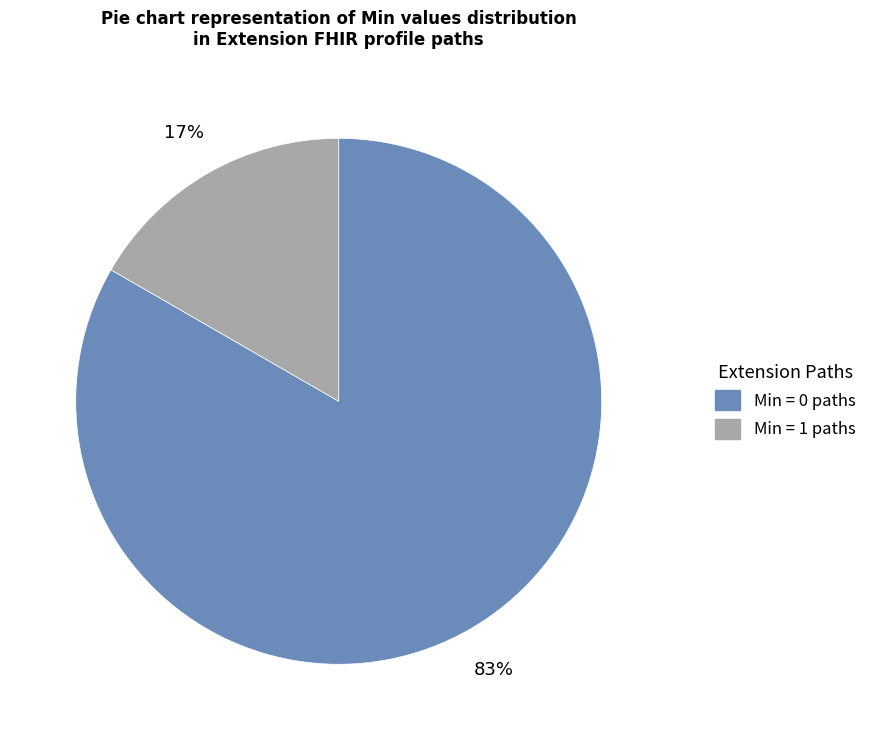

Does any single category account for the majority?

Yes